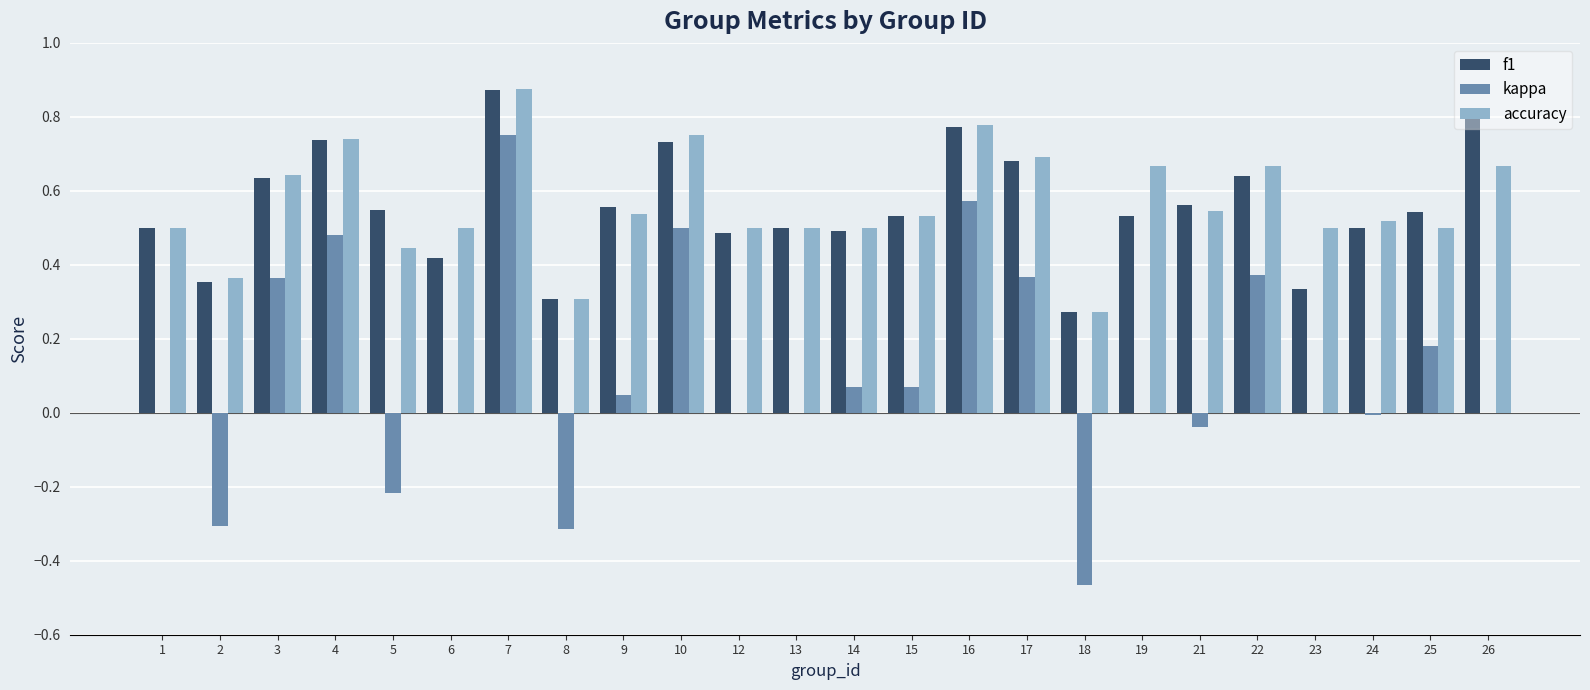

Between 10 and 13, which series saw the biggest shift?

kappa